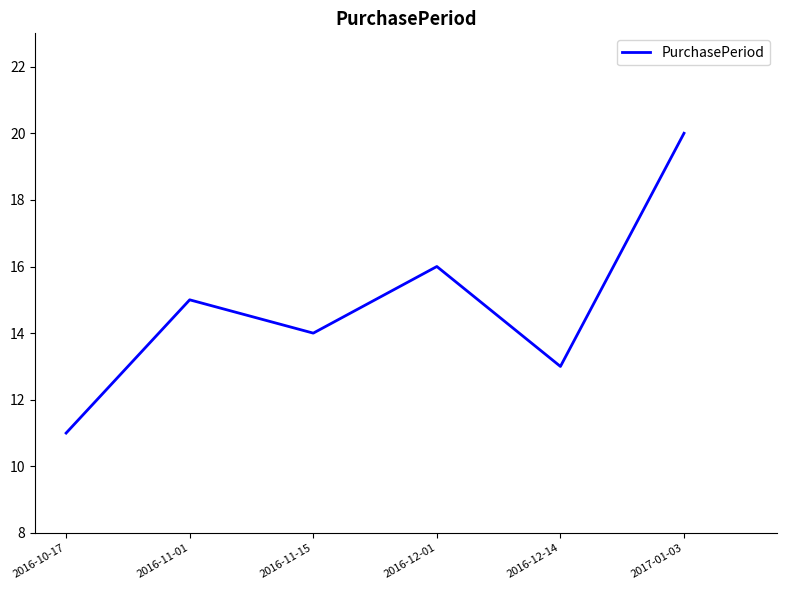

What is the sum of the values at 2016-11-01 and 2016-12-01?

31